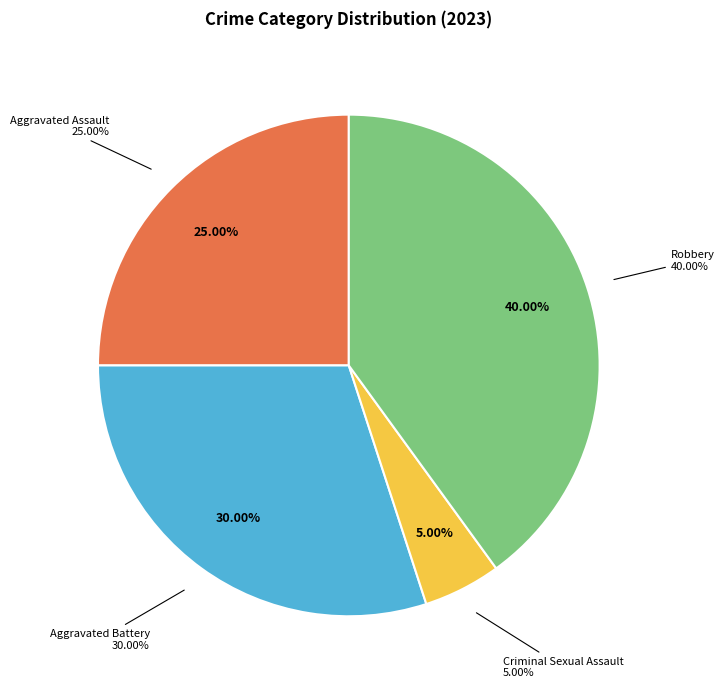

What is the total percentage of Aggravated Assault and Criminal Sexual Assault?

30.0%